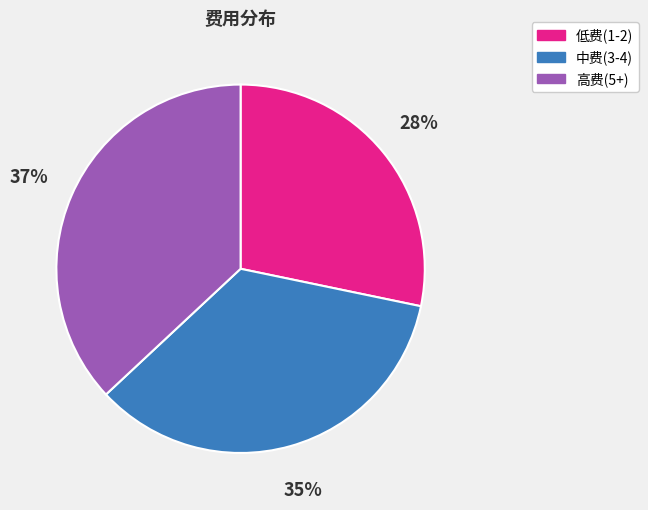

Count the number of slices in the pie.

3